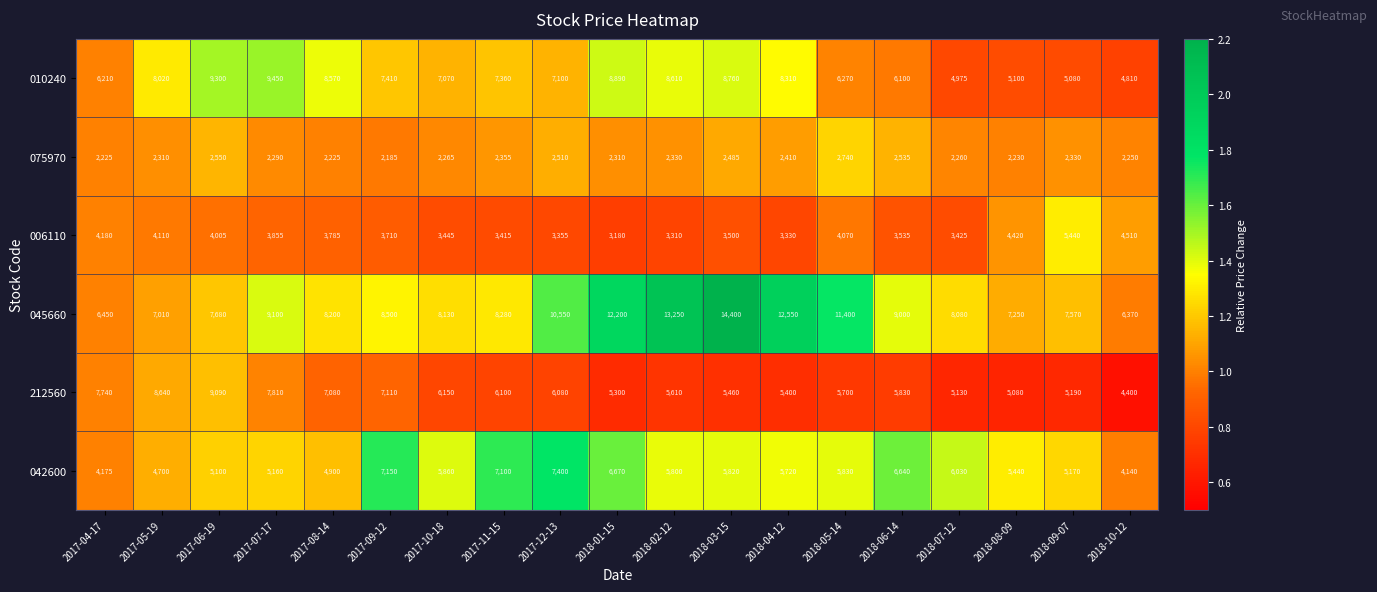

At which category does the chart reach its minimum across all series?

2017-09-12